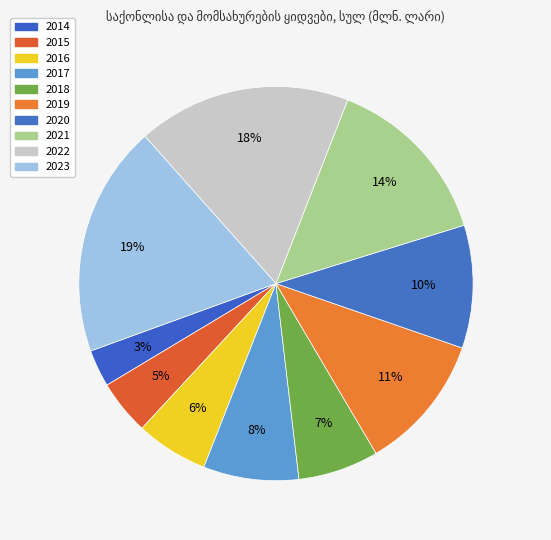

What percentage is the 2020 slice, to the nearest percent?

10%